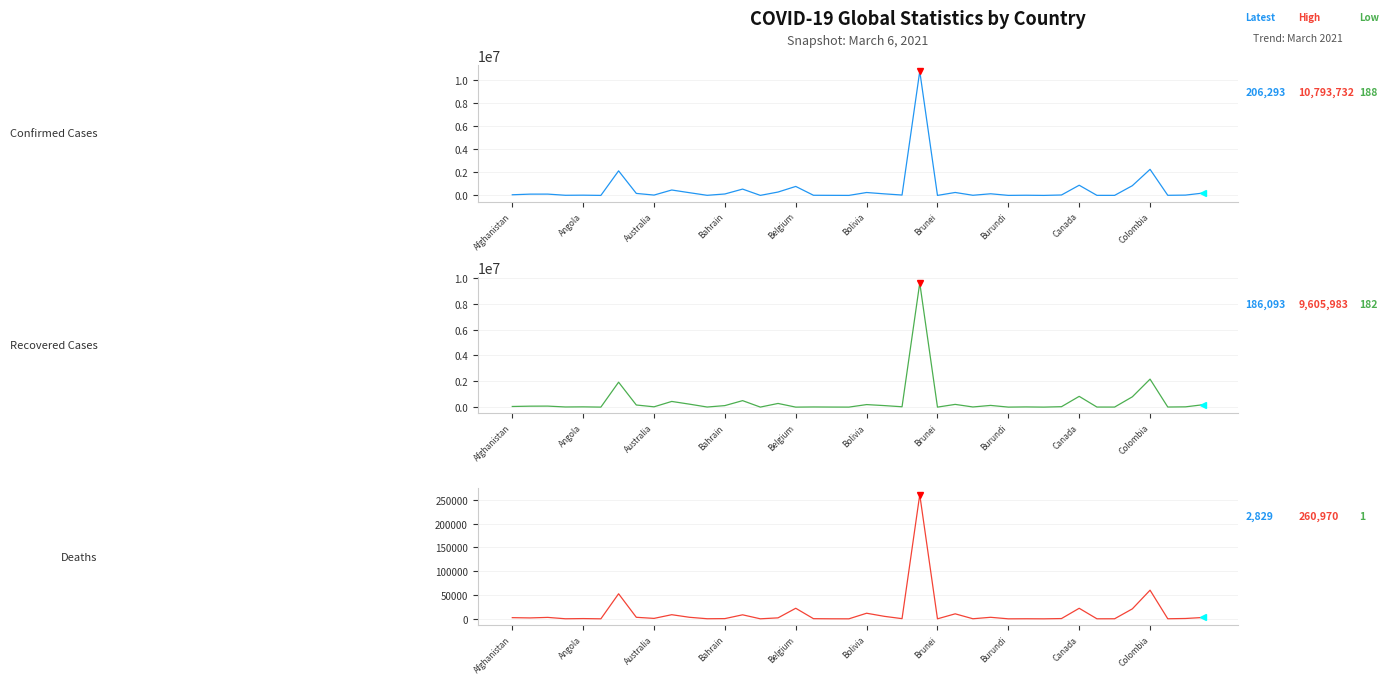

What is the average value of the Confirmed series?

526512